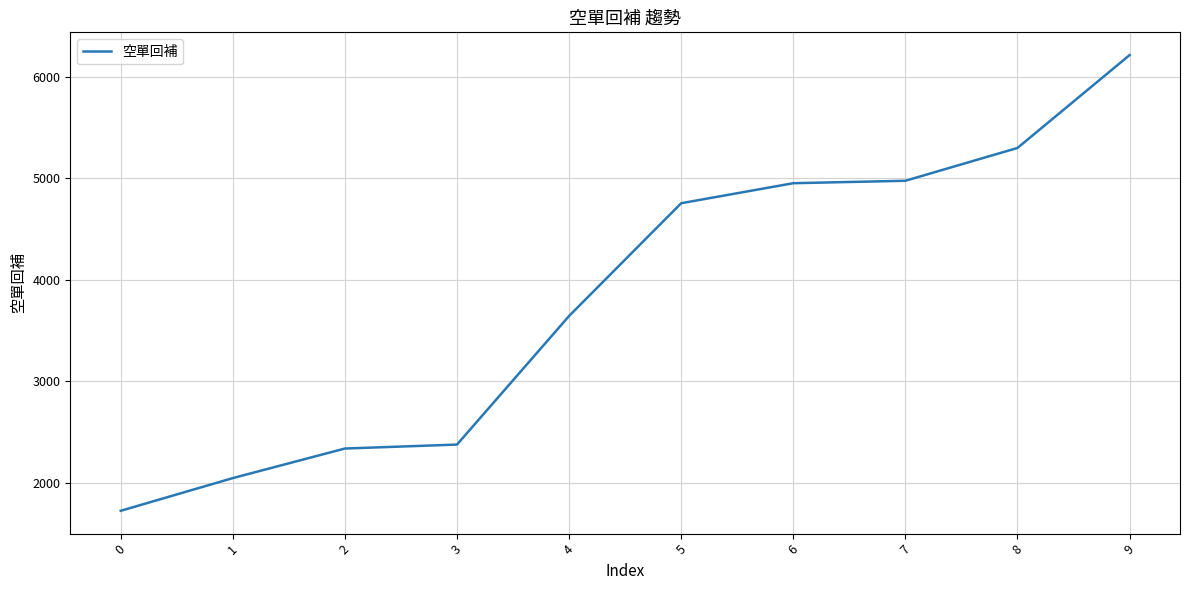

What is the difference between the maximum and minimum values?

4486